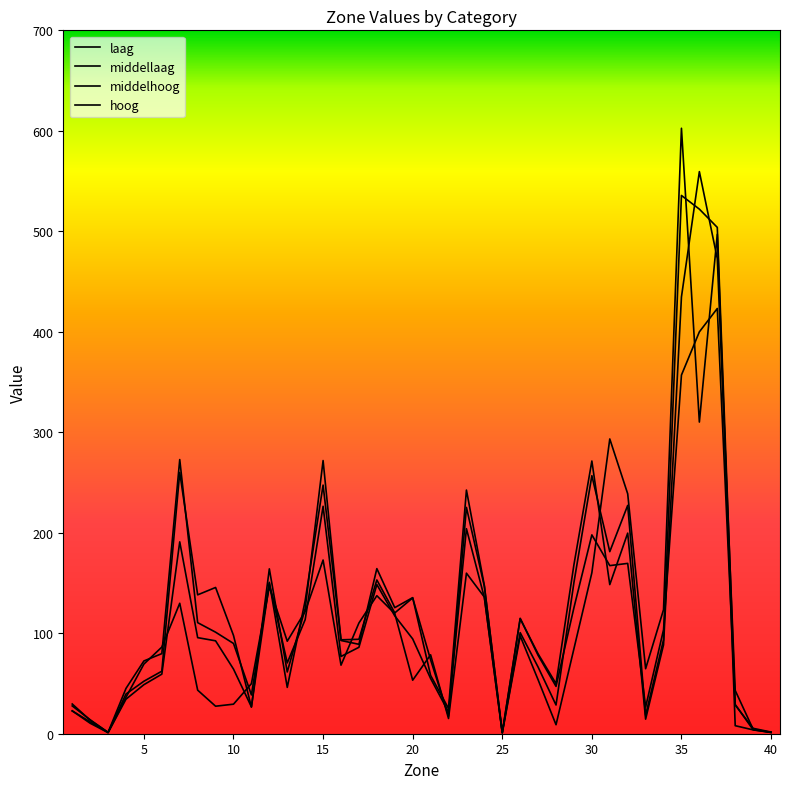

True or false: middelhoog has more than 2 points higher than both neighbors.

True